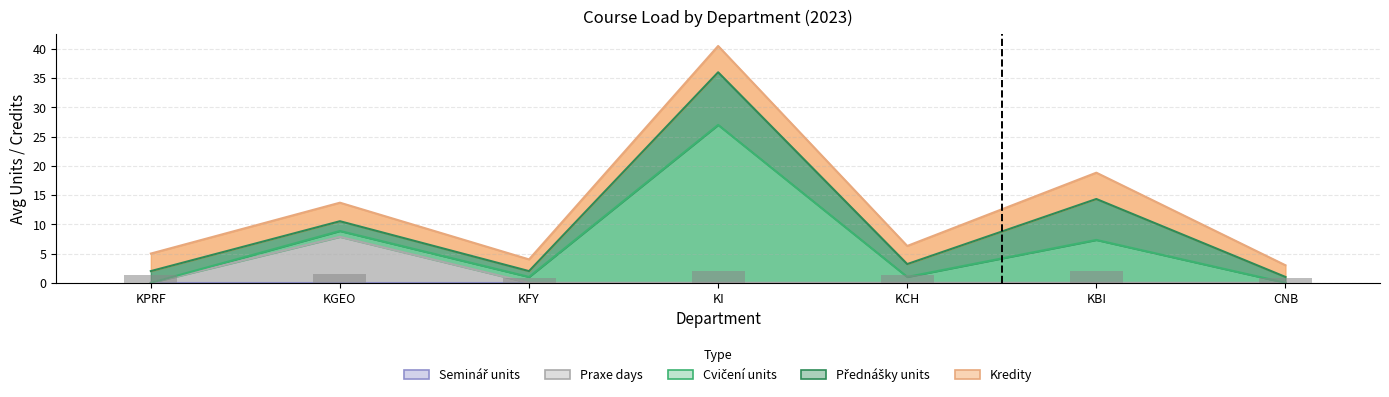

Are the bars horizontal?

No